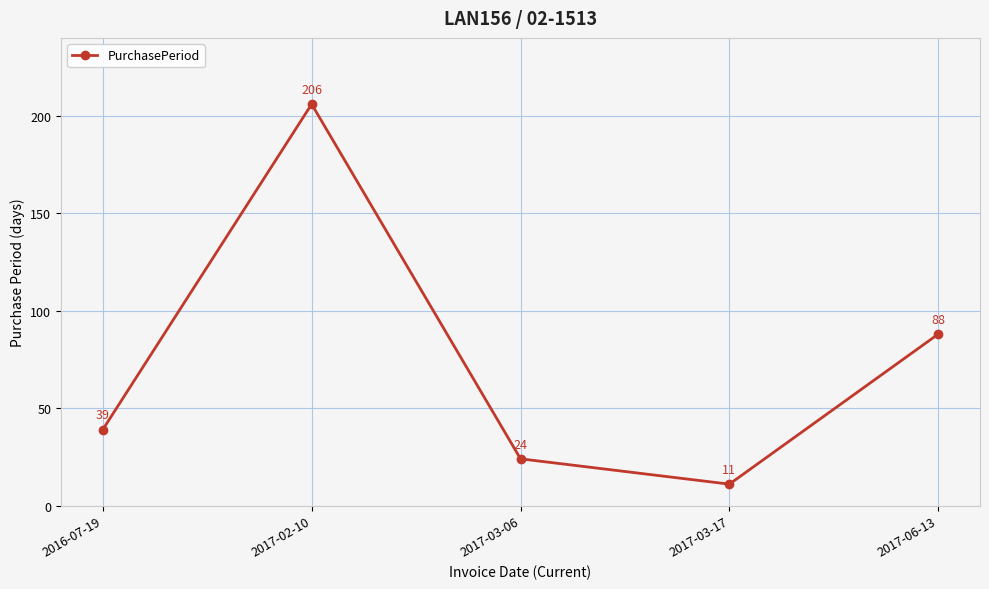

Between 2016-07-19 and 2017-03-06, which is larger?

2016-07-19